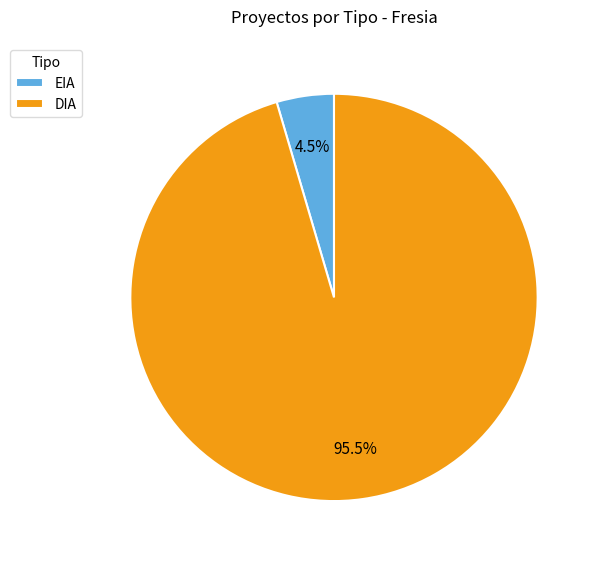

What portion of the pie excludes DIA?

4.5%